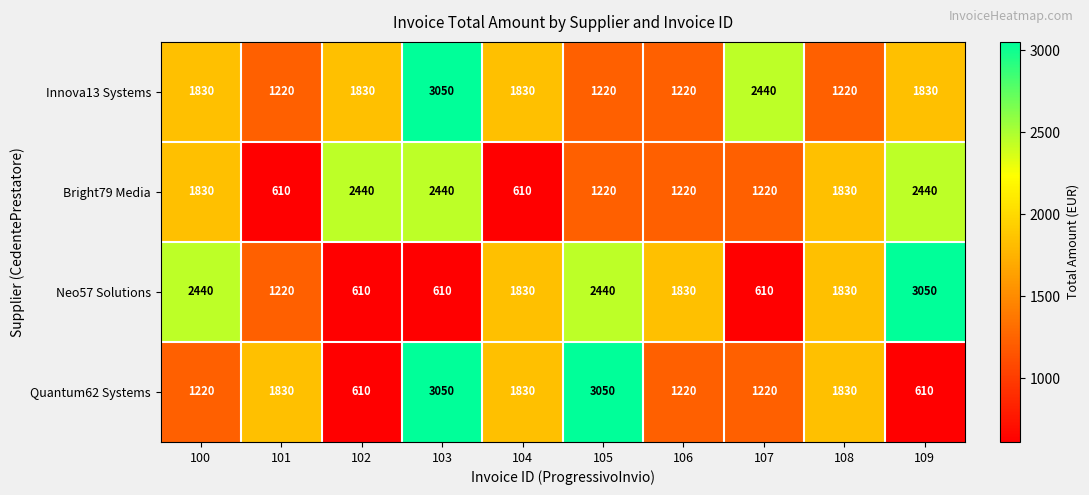

Which series has the largest total across all categories?

Innova13 Systems